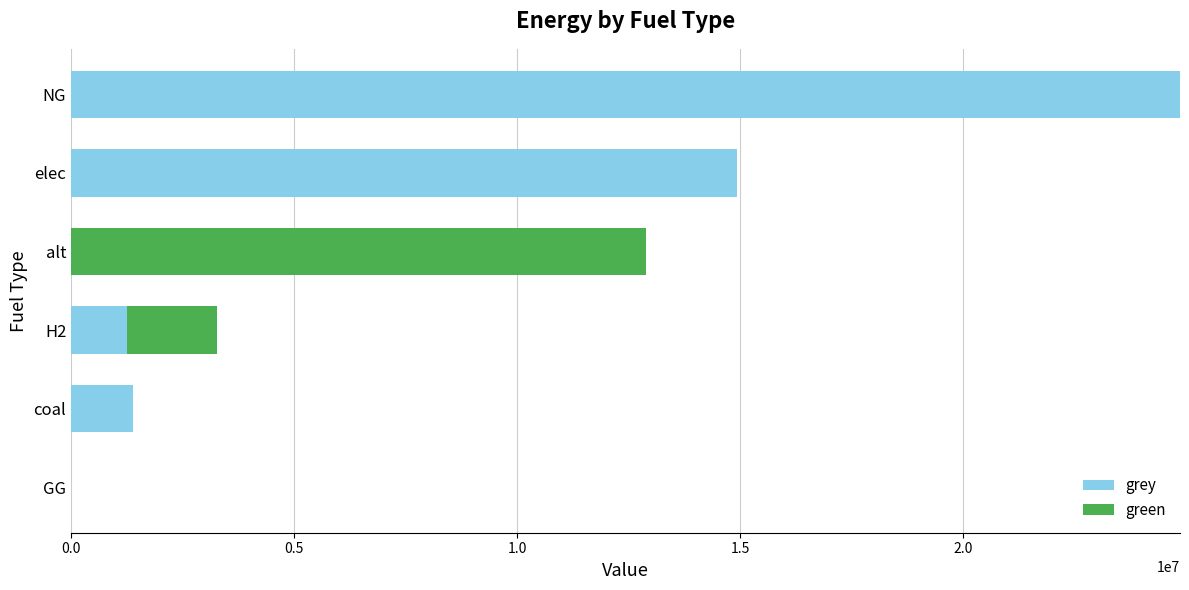

At which label does grey reach its peak?

NG